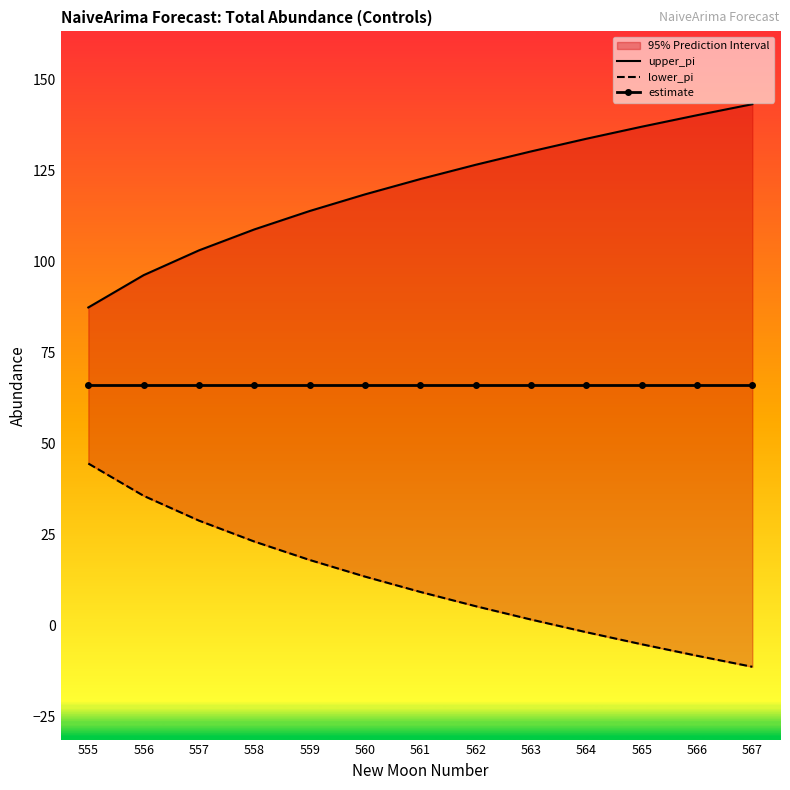

Is it true that upper_pi equals 159.6 at 561?

False